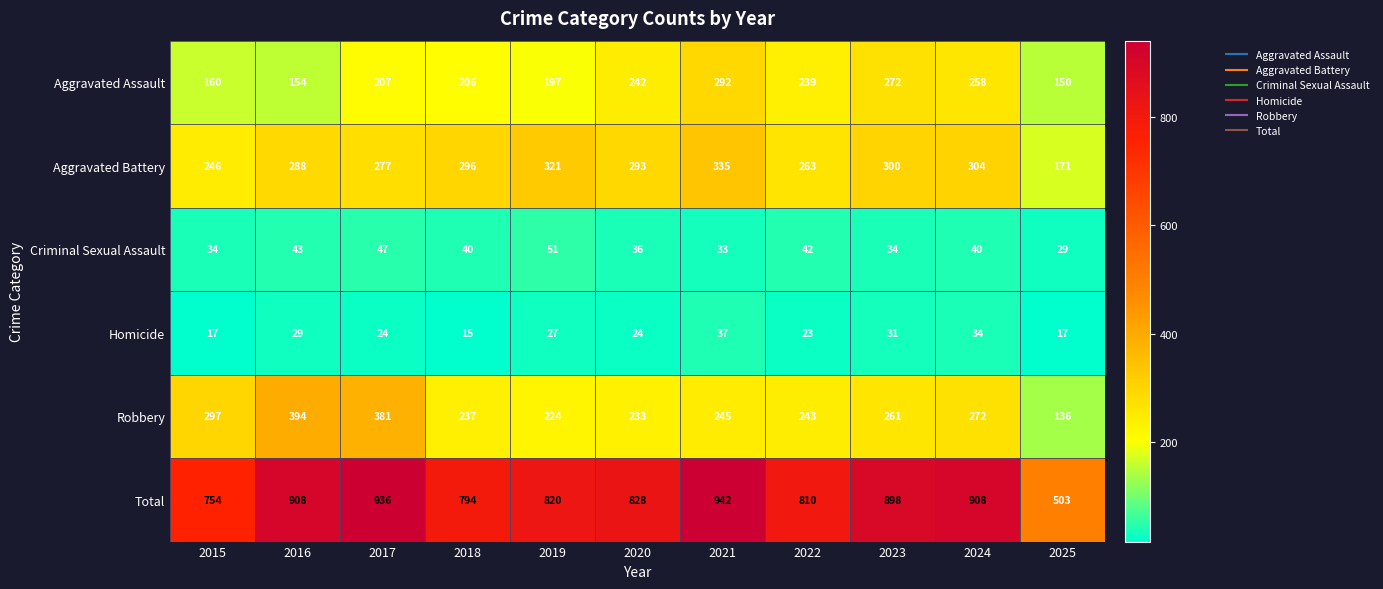

The Aggravated Battery series shows 171 at 2025. True or false?

True